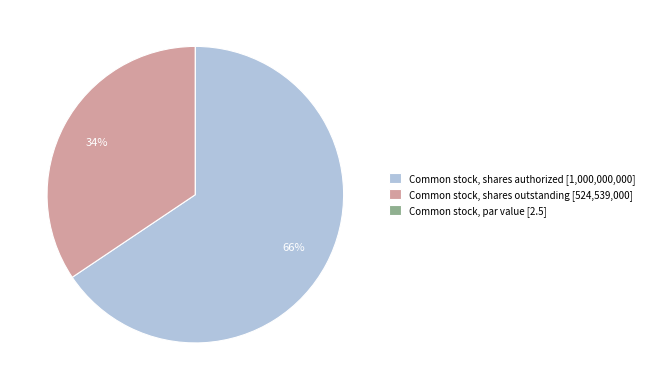

Which slice represents more than half of the pie?

Common stock, shares authorized [1,000,000,000]